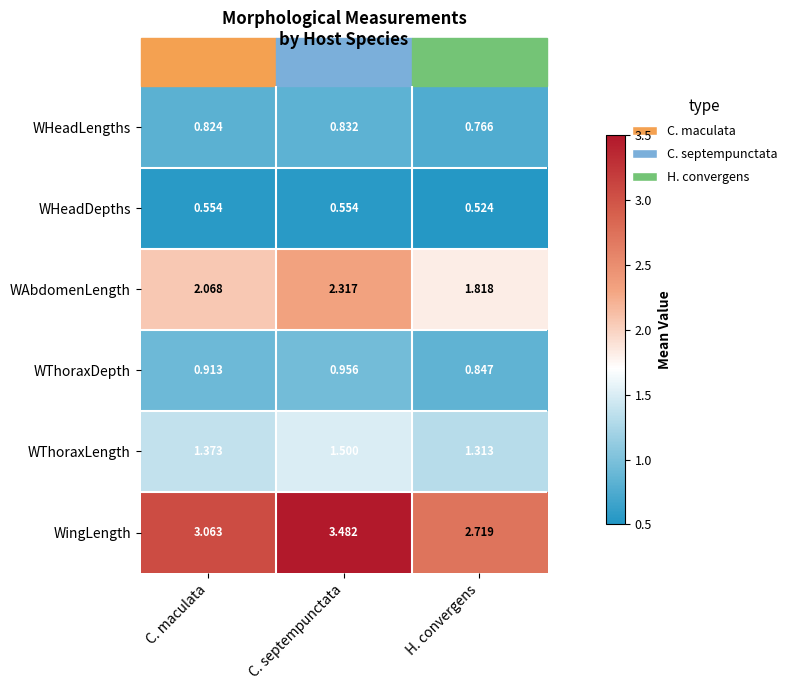

Where does the WingLength series first go above 3?

C. maculata